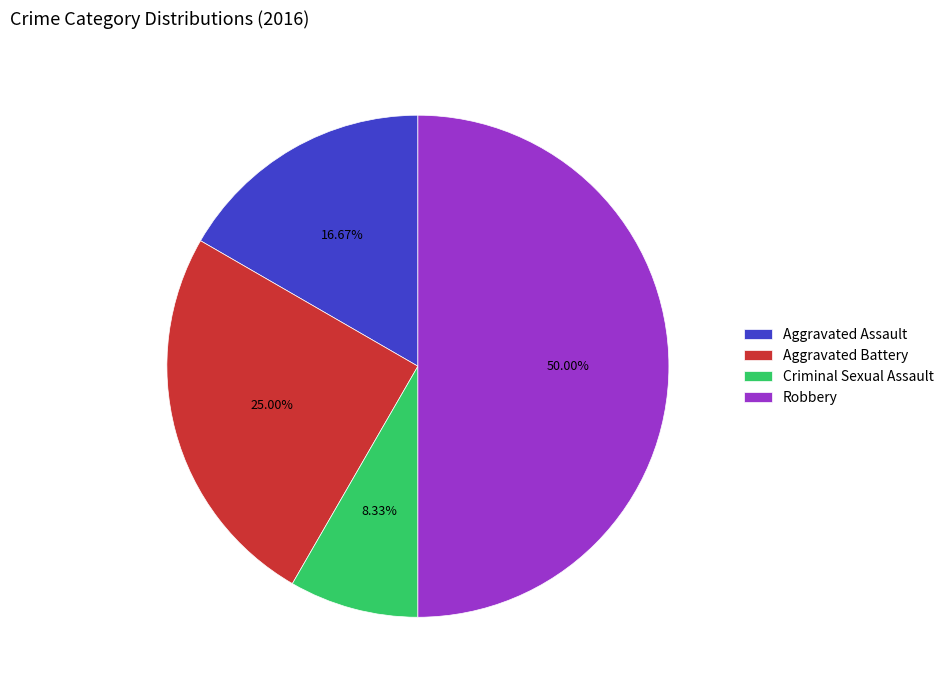

To the nearest percent, what percentage of the pie is Aggravated Battery?

25%